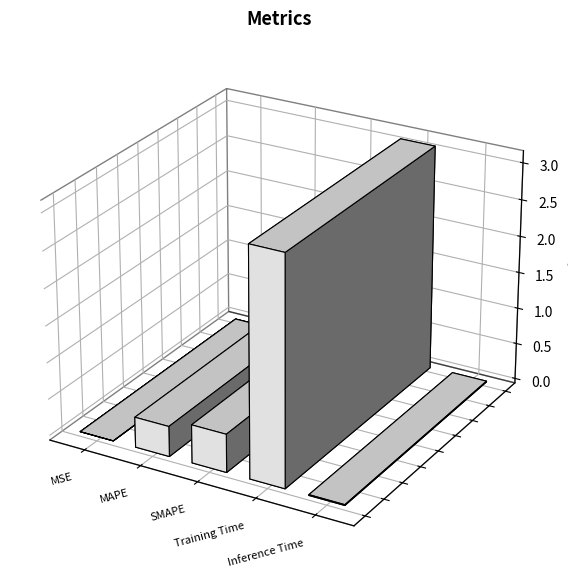

What is the label of the 1st bar from the left?

MSE